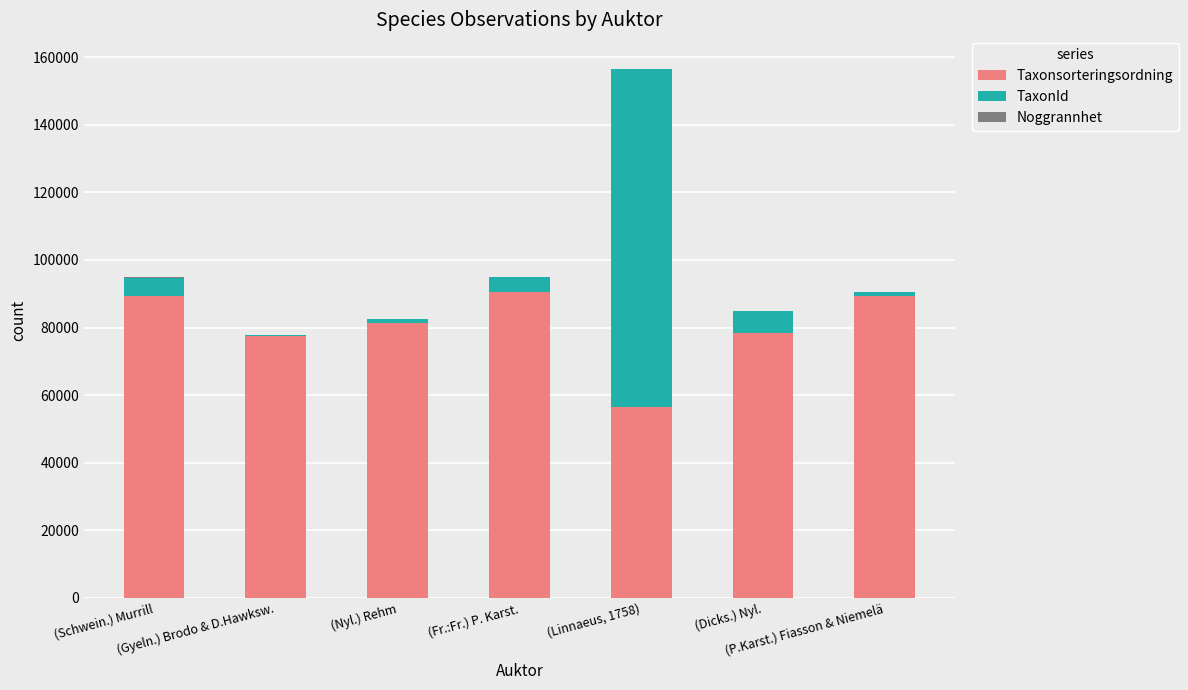

What is the highest value of the Taxonsorteringsordning series?

90653